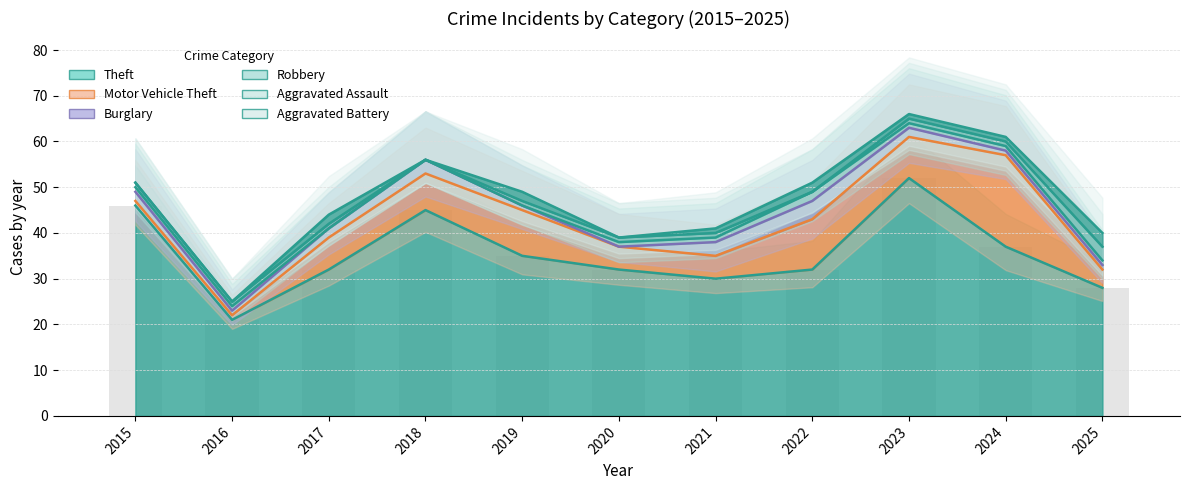

Which has a higher value, 2018 or 2022?

2018